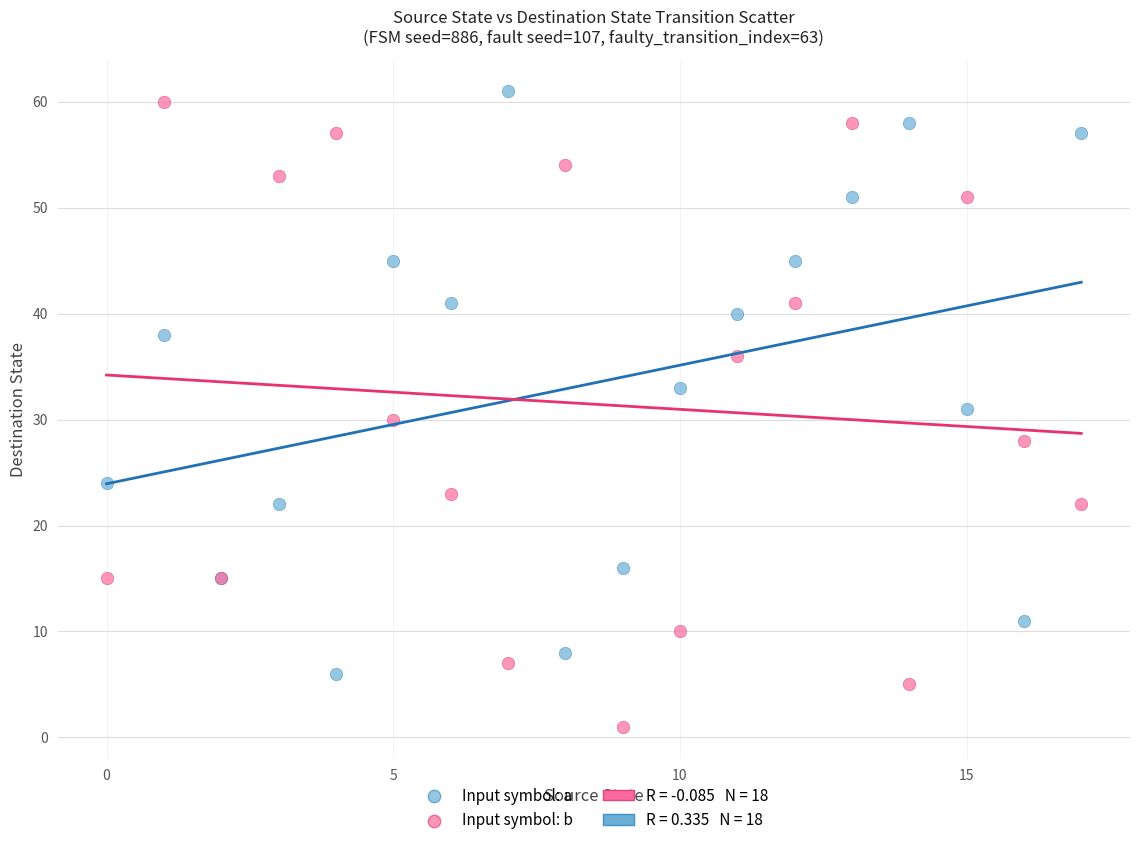

Which series contains the lowest Y value?

Input symbol: b